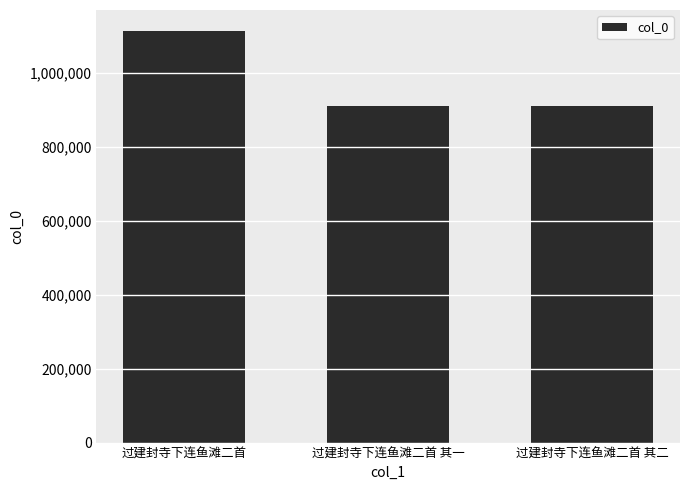

Which category has the highest value across all series?

过建封寺下连鱼滩二首